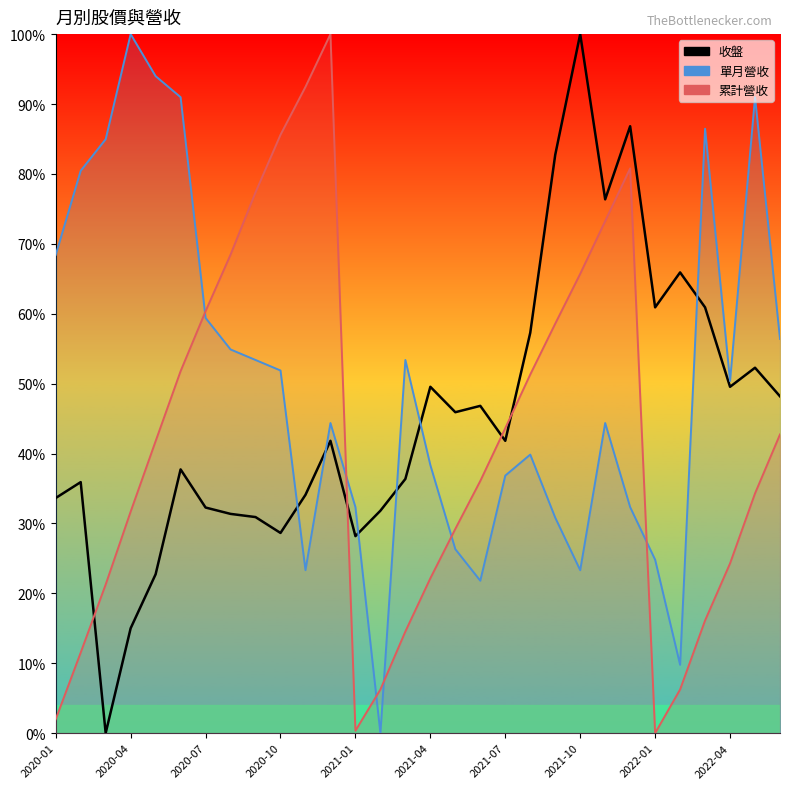

What is the maximum value shown in the chart?

1.0